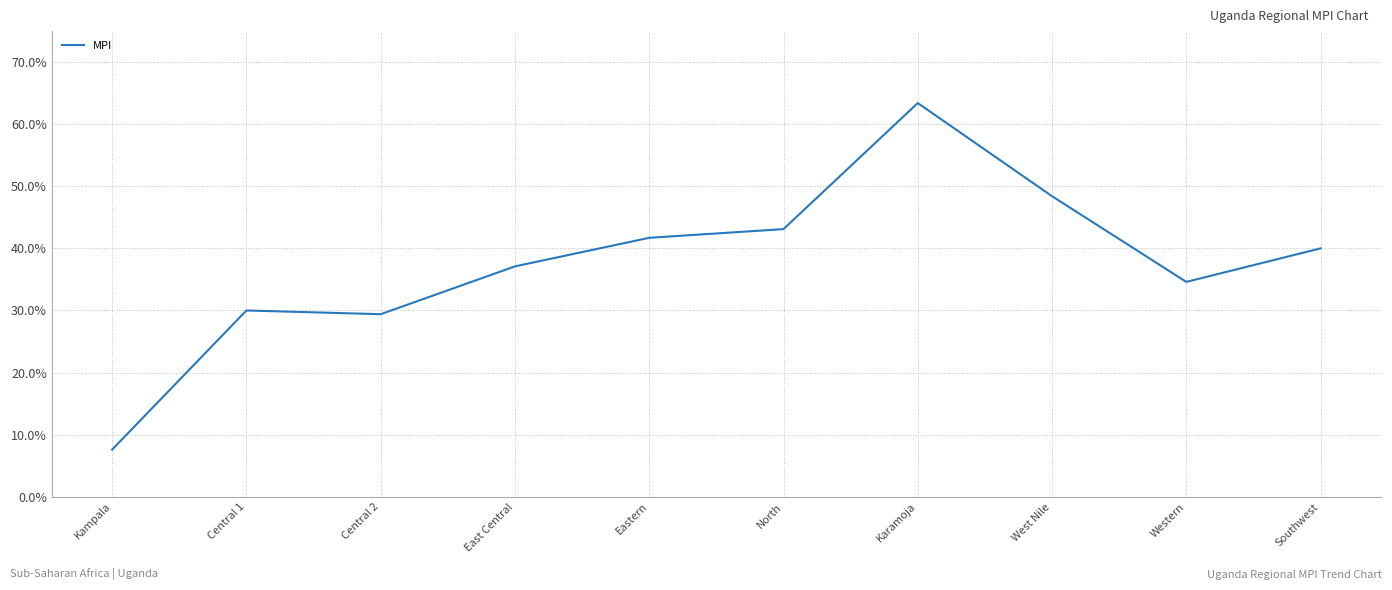

Is this an area chart (filled region under the line)?

No